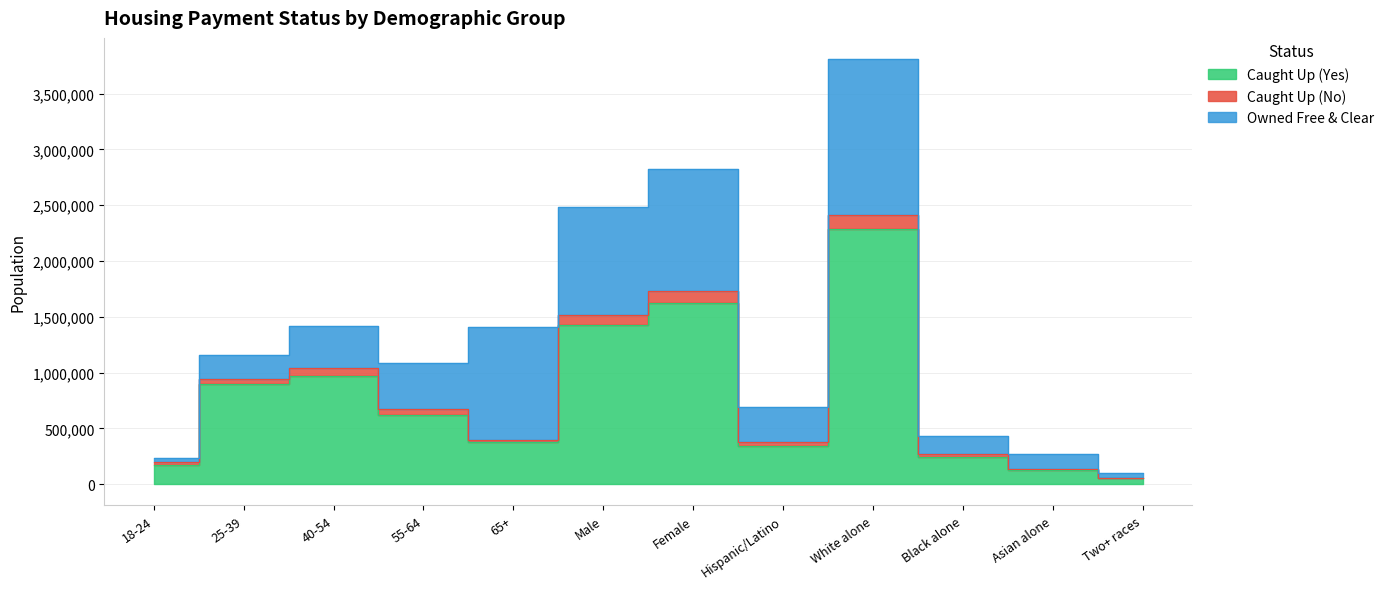

What is the minimum value for Caught Up (No)?

4367